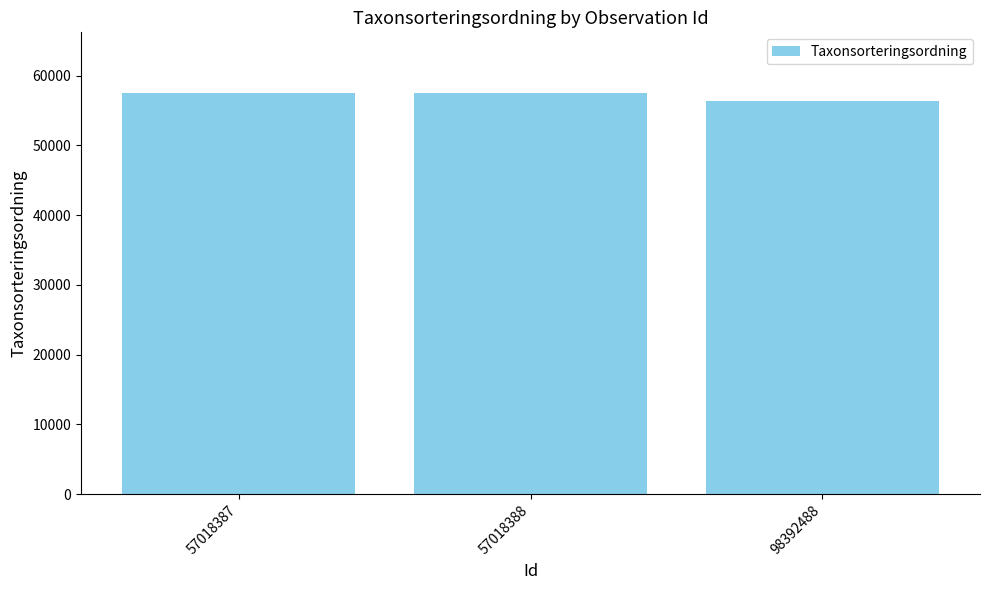

What is the ratio of the value at 57018388 to the value at 98392488?

1.0